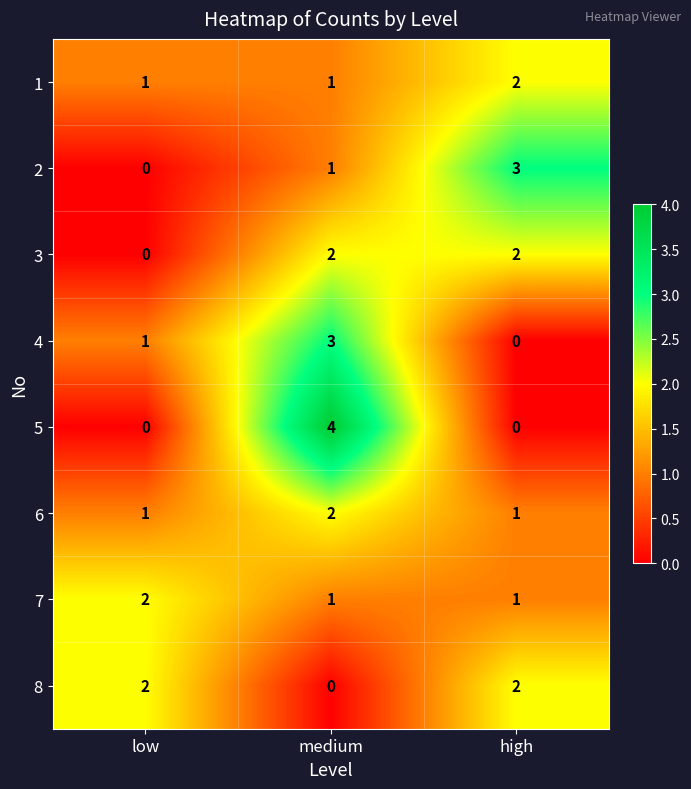

Which label corresponds to the largest value in the chart?

medium